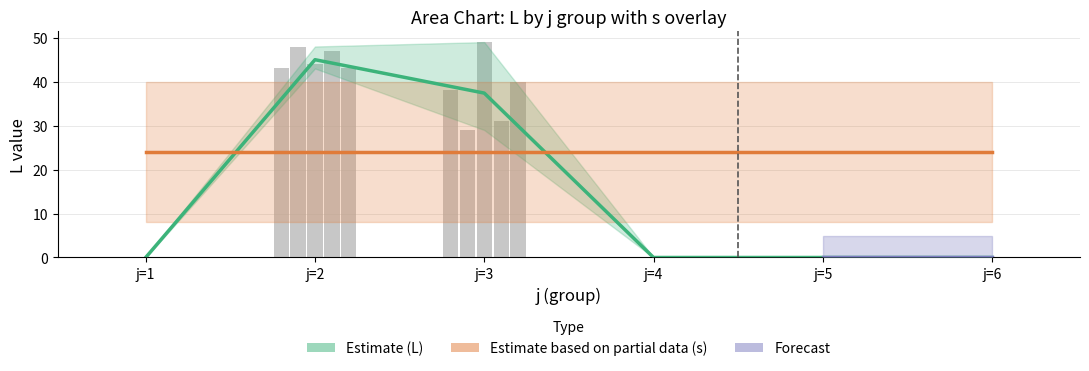

What is the greatest value displayed?

49.0